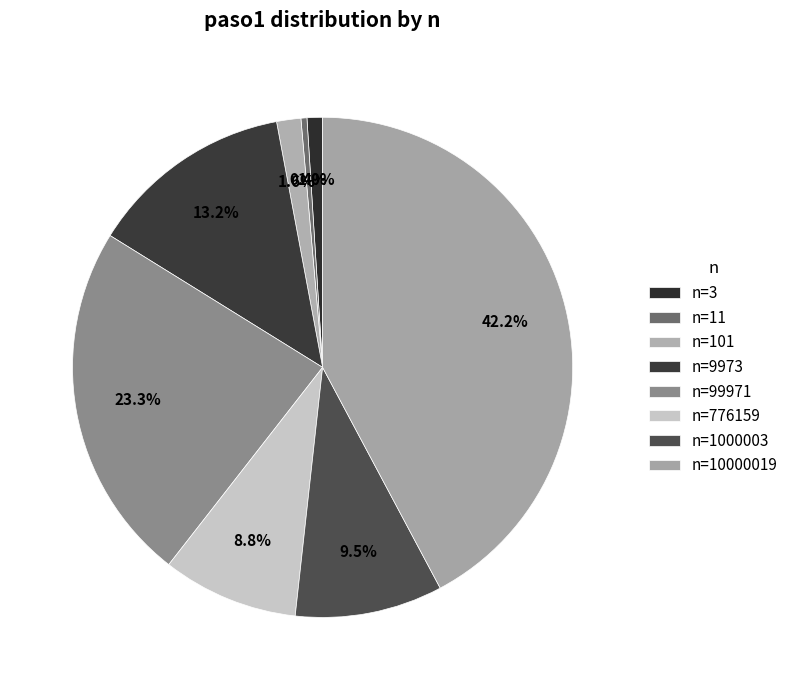

Rank the categories by value from lowest to highest.

11, 3, 101, 776159, 1000003, 9973, 99971, 10000019